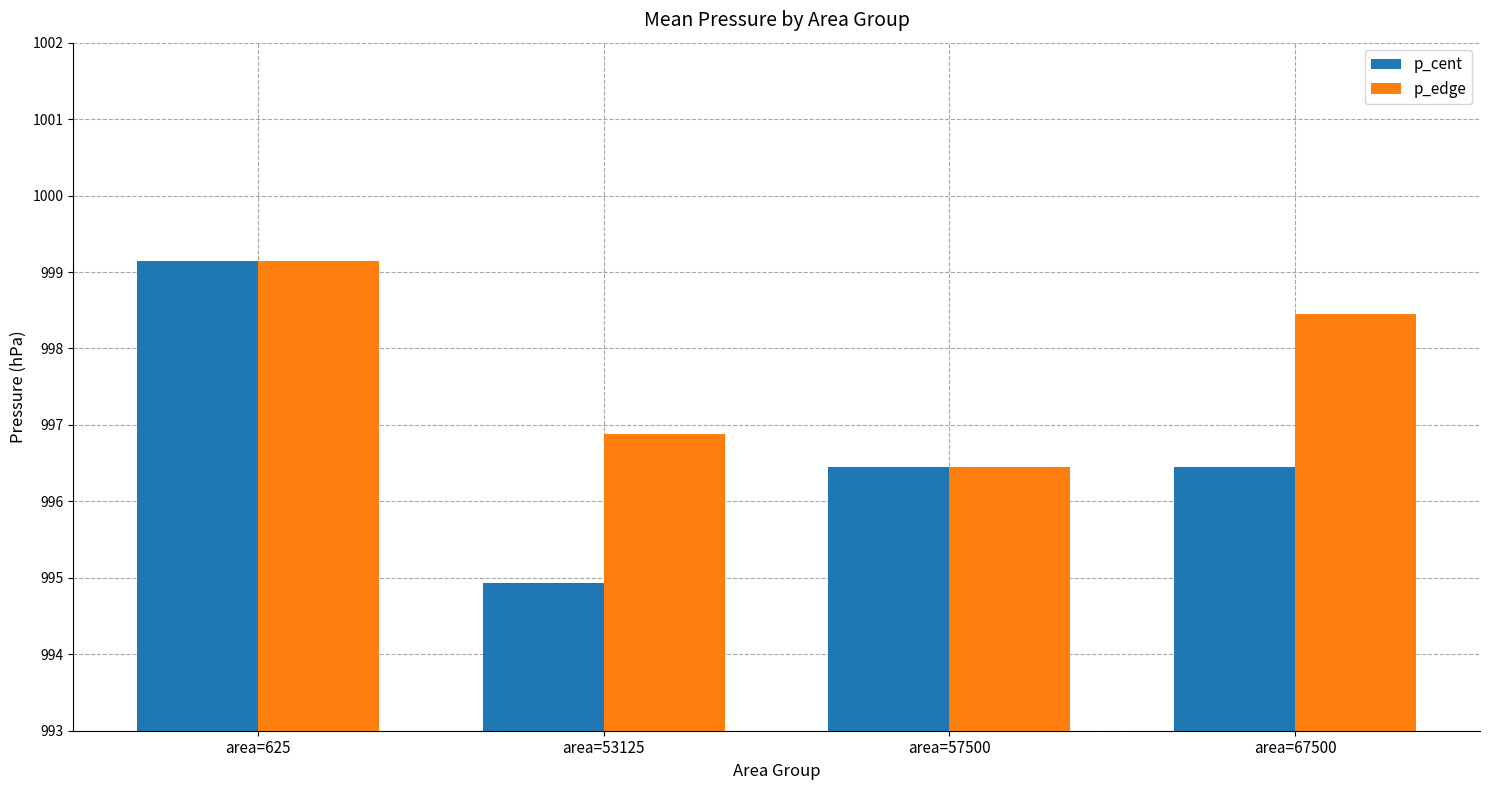

What are all the series names shown in the legend?

p_cent, p_edge